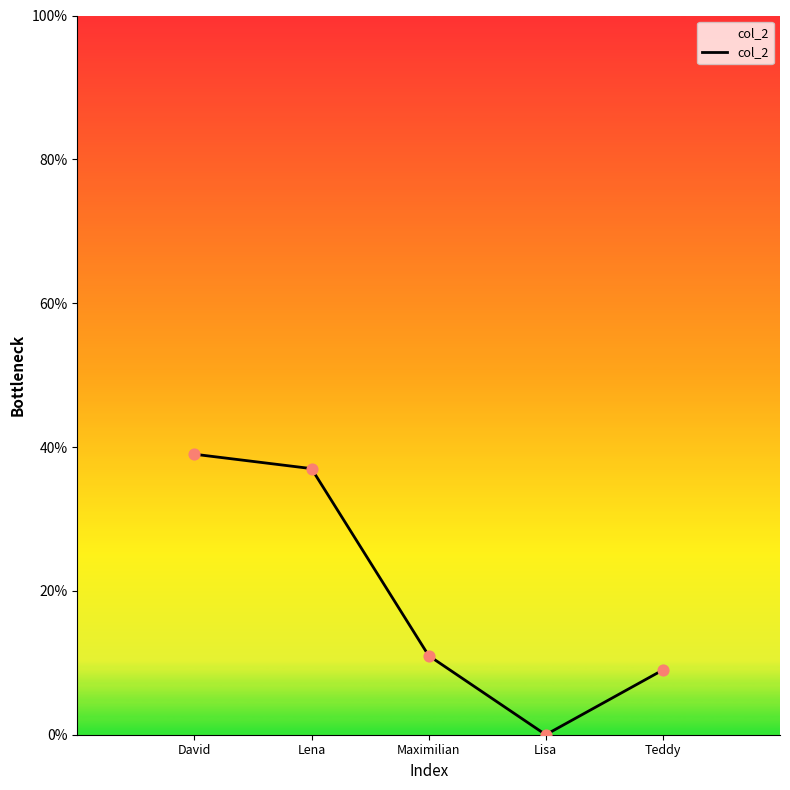

Which has a higher value, Teddy or David?

David